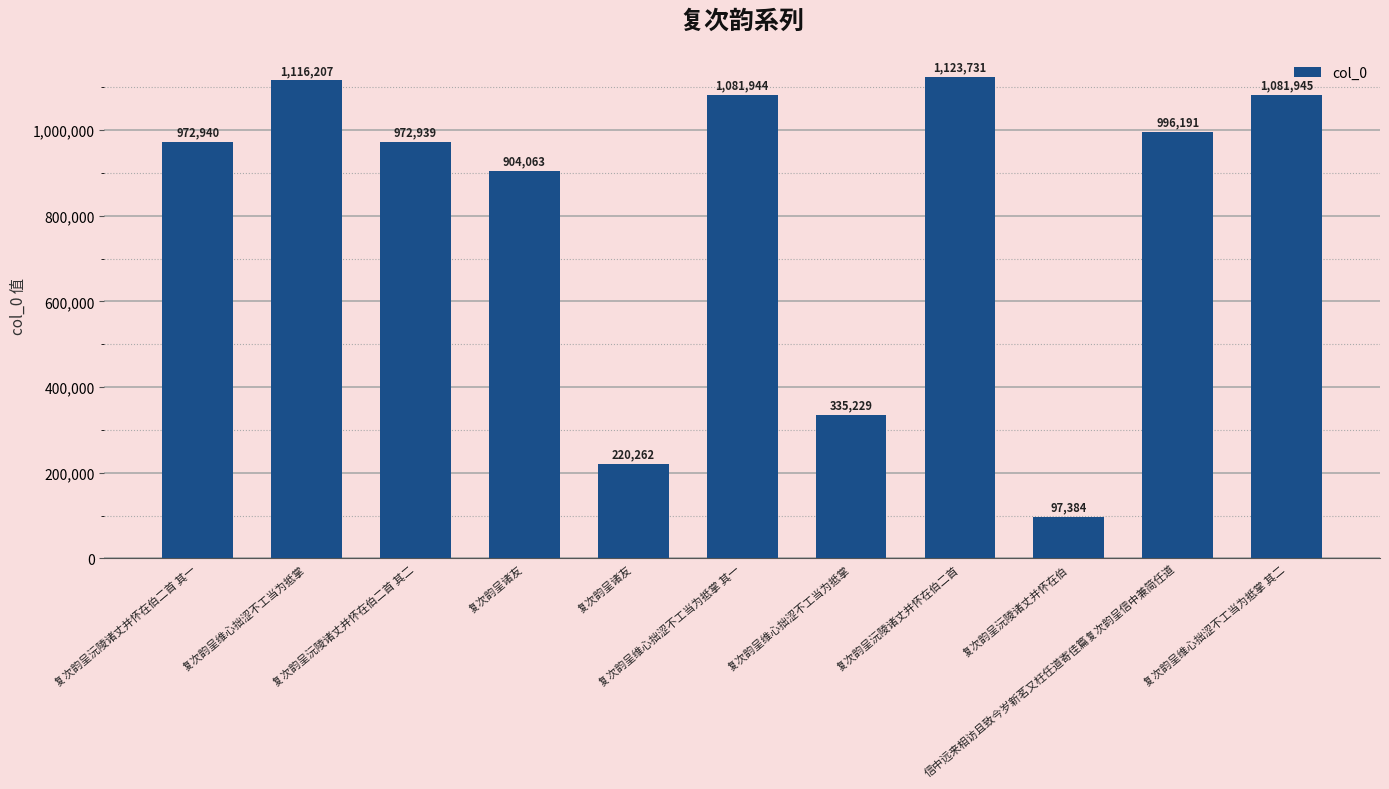

How many data points does each series have?

11